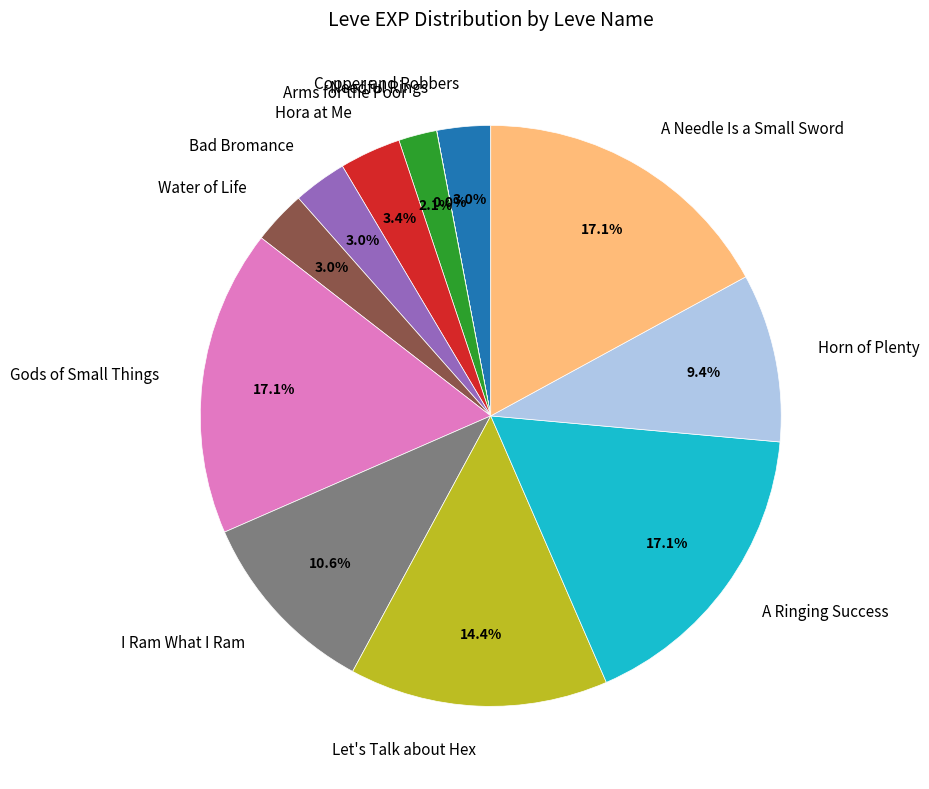

To the nearest percent, what is the combined percentage of Horn of Plenty and Copper and Robbers?

12%